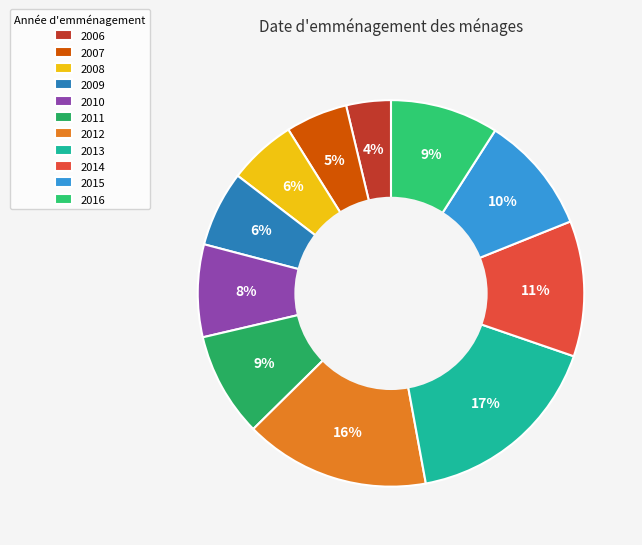

Which slice is the smallest?

2006